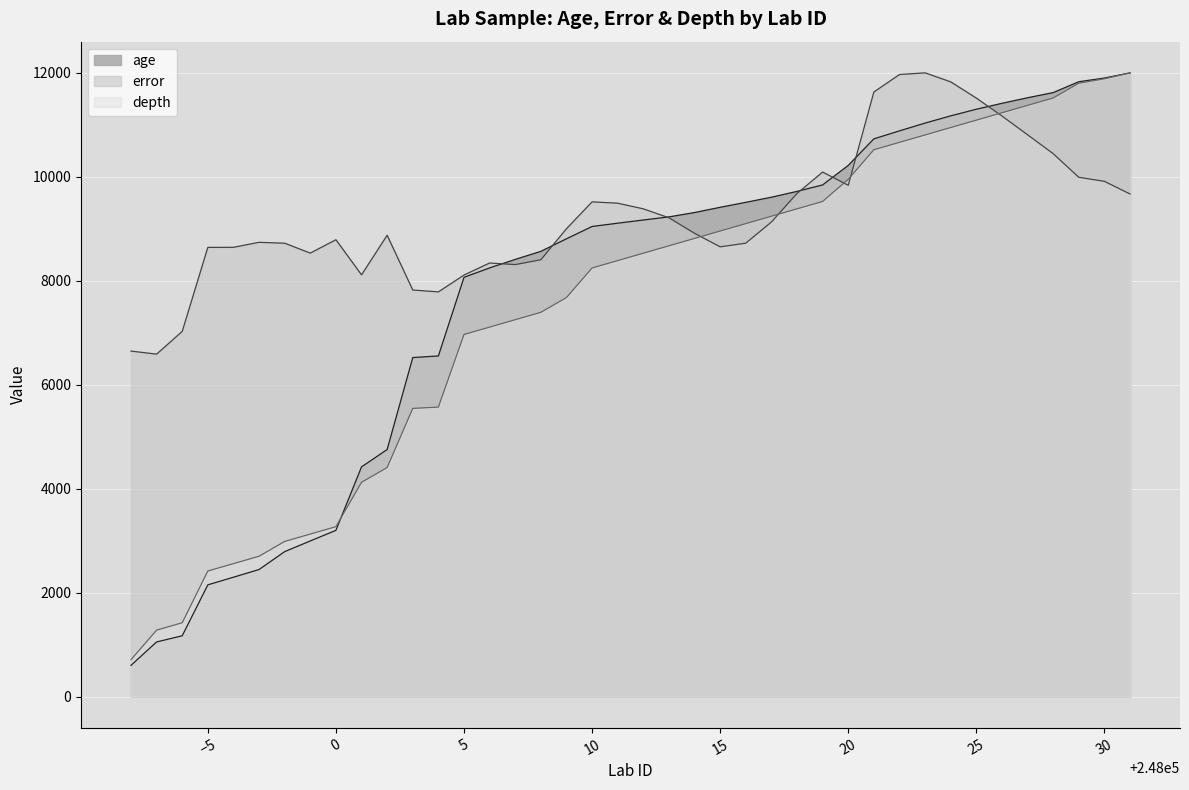

Between 0 and 30, which series saw the biggest shift?

age